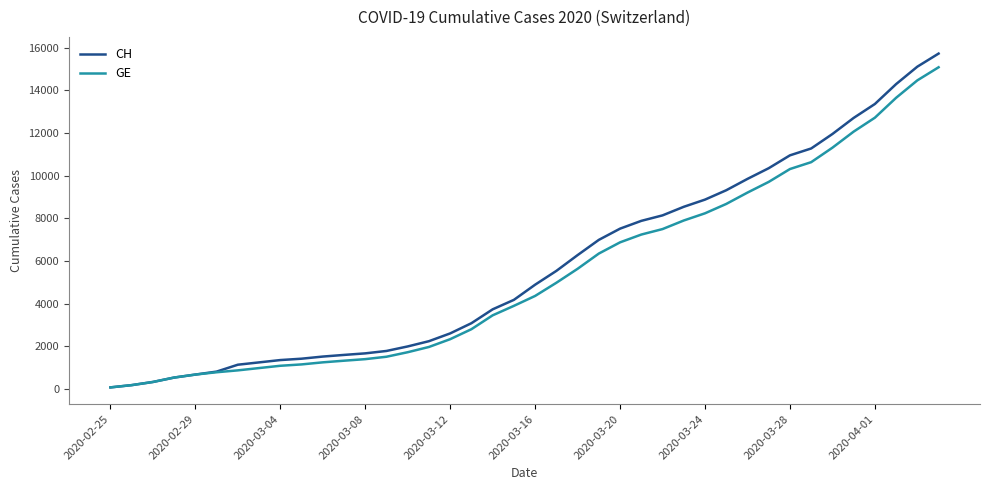

What is the maximum value shown in the chart?

15719